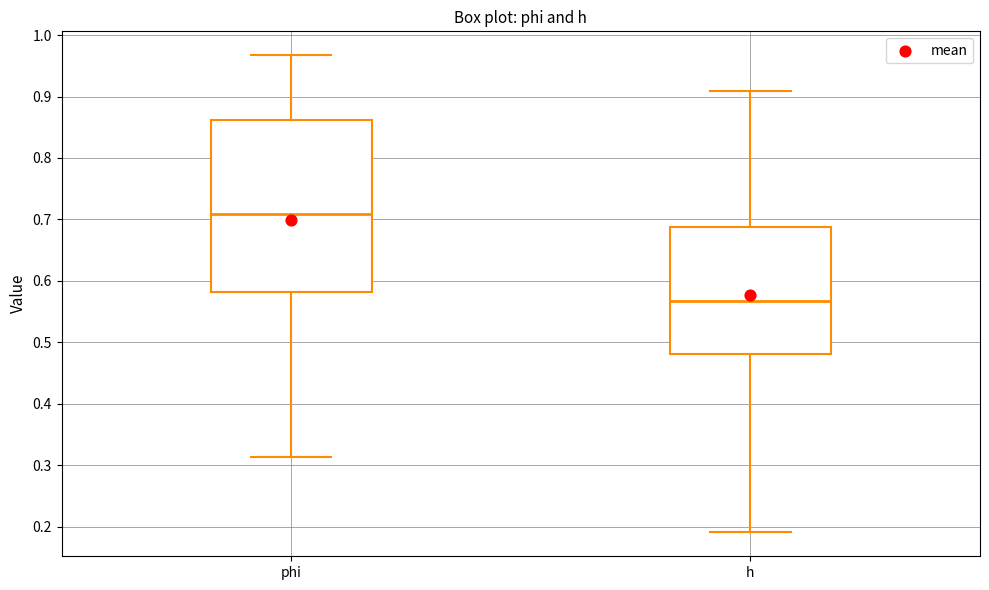

Where does the median line of the box for phi sit on the y-axis? The values are not printed on the chart, so give them approximately, as read against the axis.

0.71